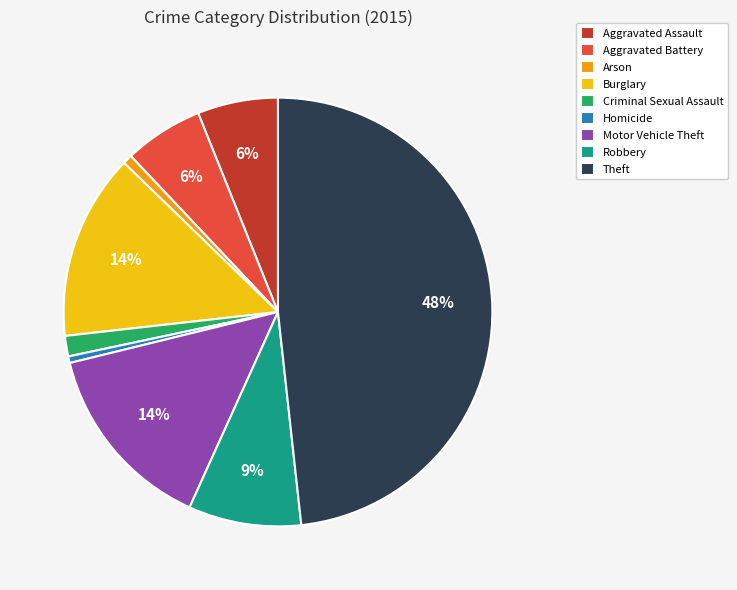

What percentage is the Robbery slice, to the nearest percent?

9%